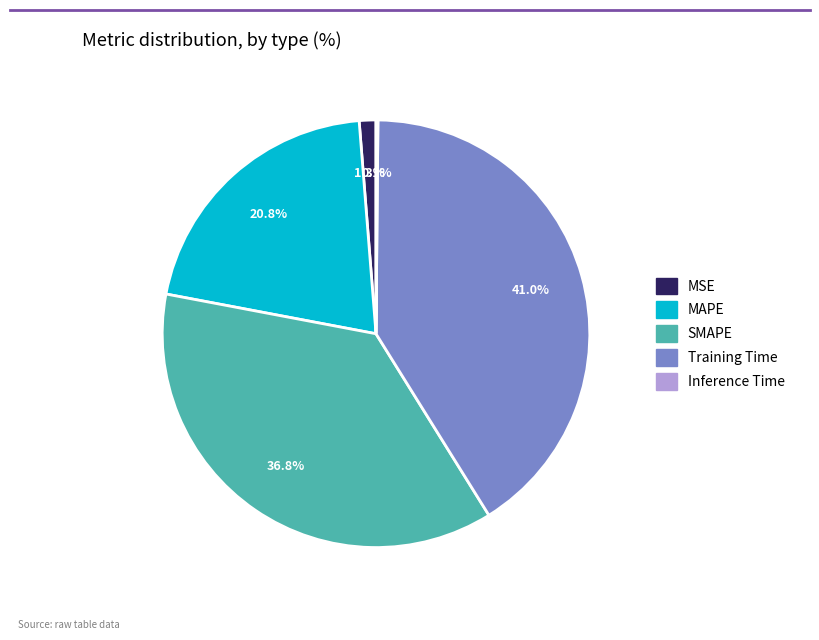

Is there a majority slice in this chart?

No